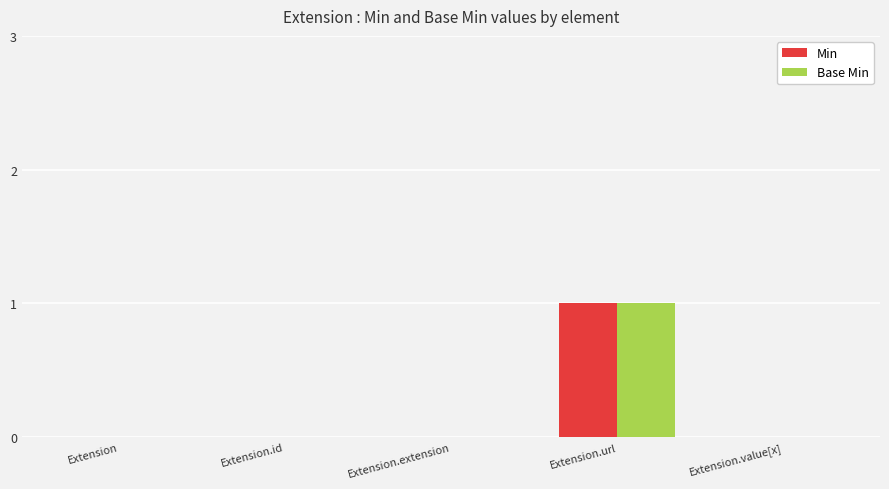

Are the bars horizontal?

No